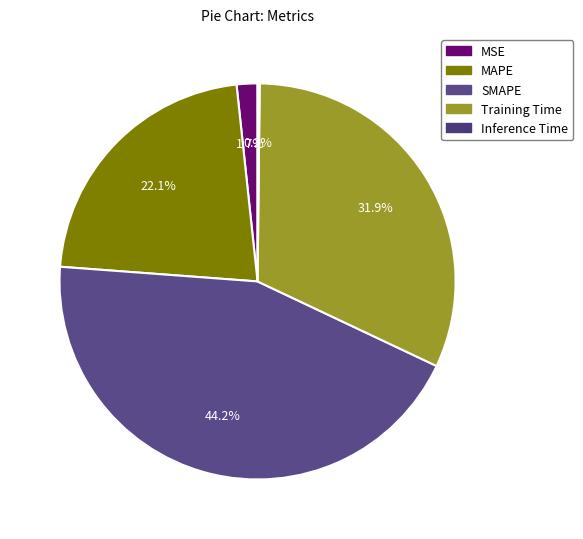

What percentage is the MAPE slice, to the nearest percent?

22%